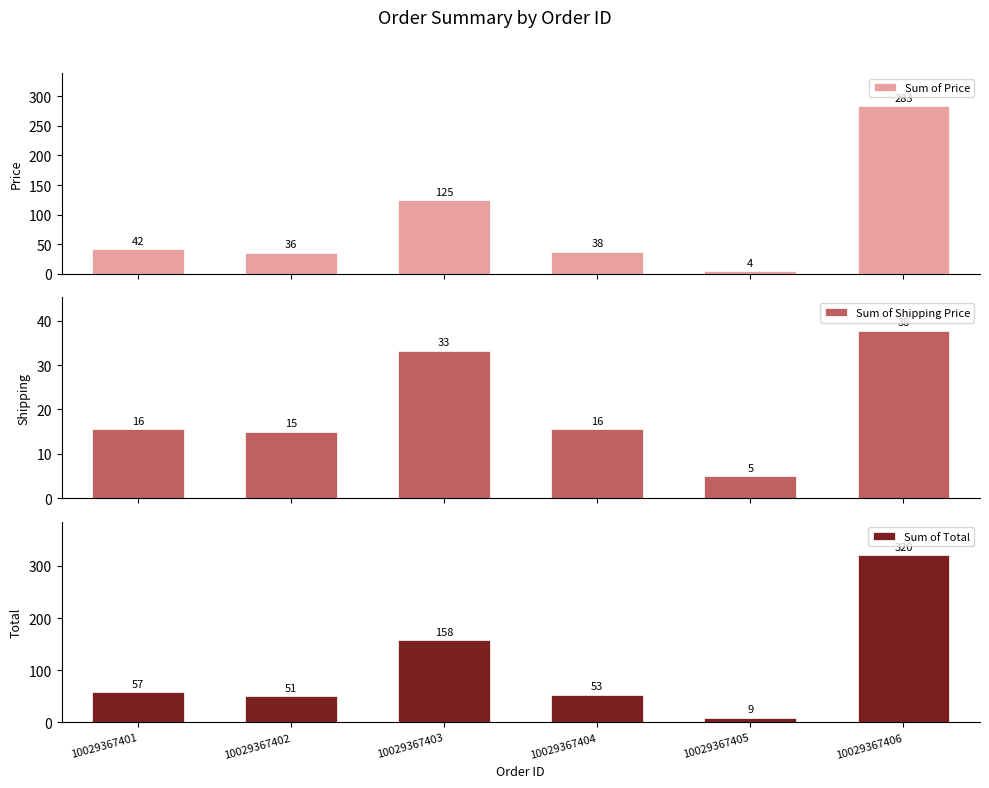

At which category is the sum across all series the highest?

10029367406